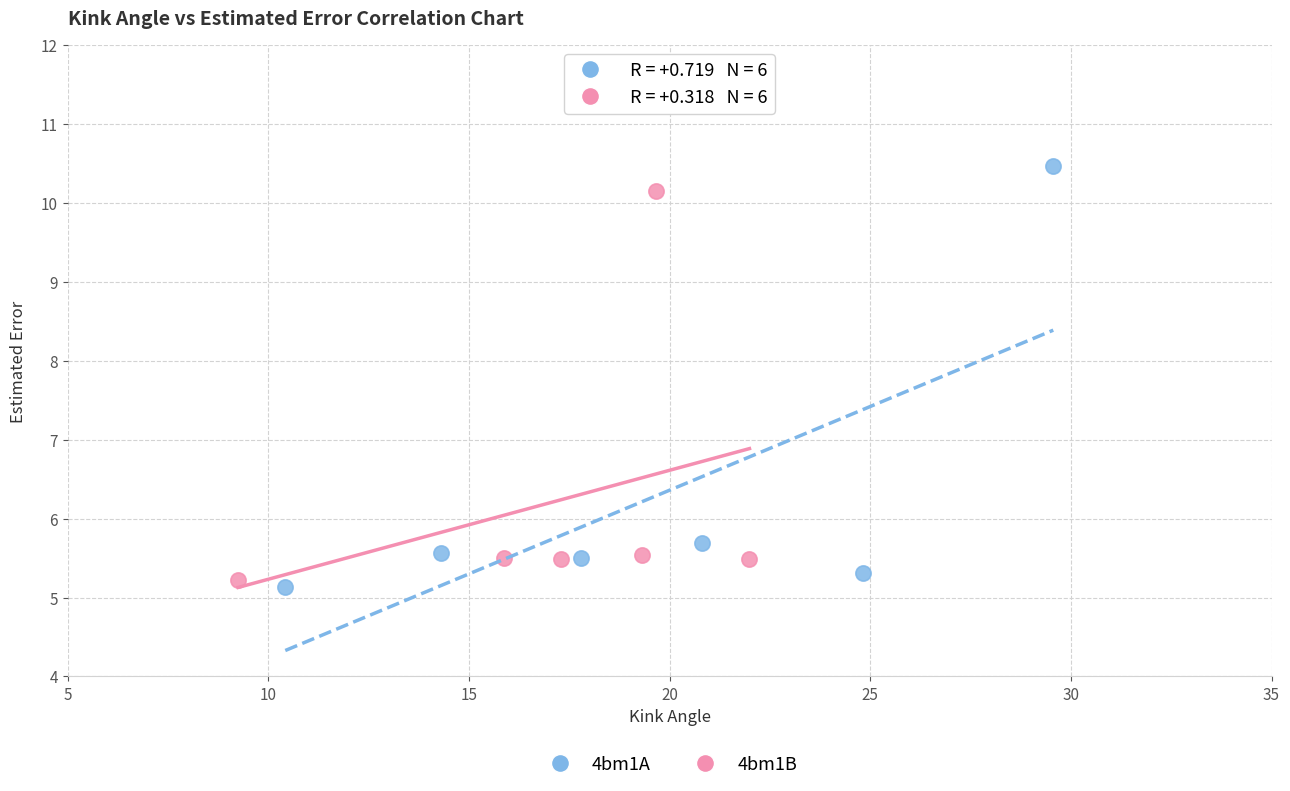

Which series has the largest Y range (max minus min)?

4bm1A